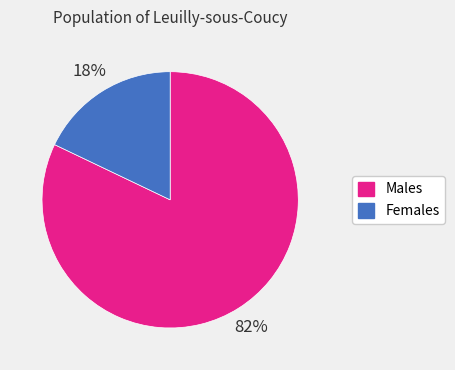

Does any single category account for the majority?

Yes